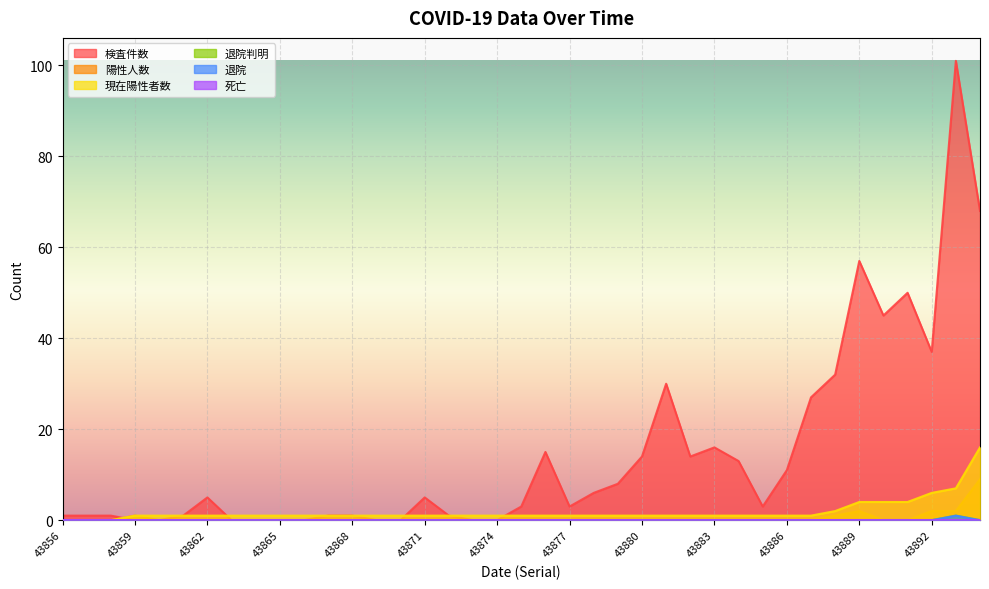

Which series has the largest range (max minus min)?

検査件数